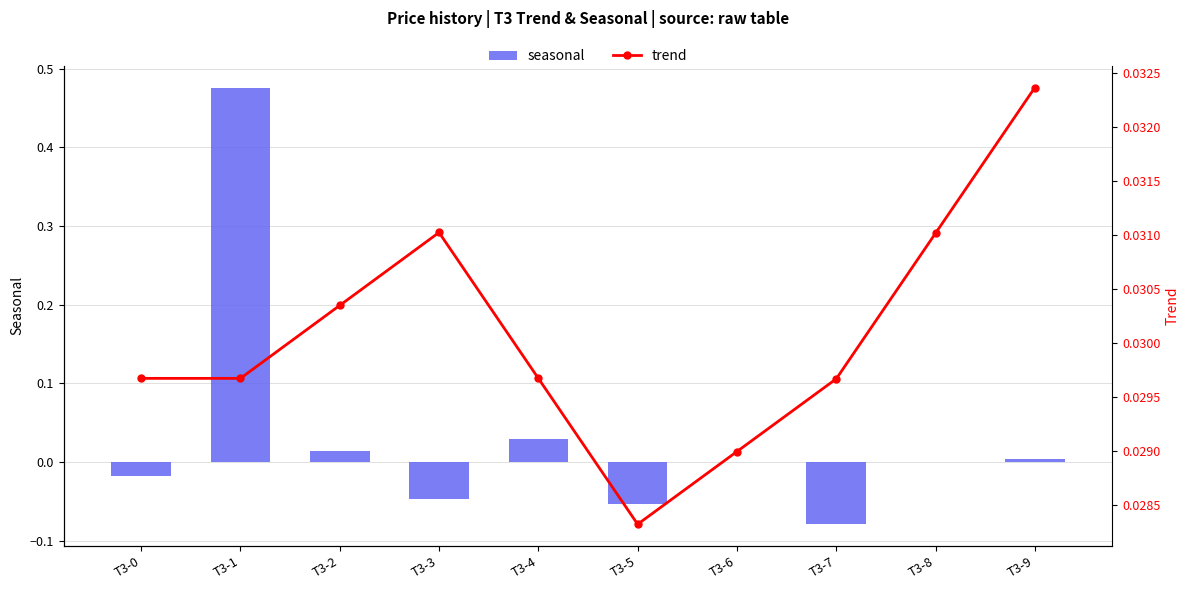

Rank the categories by trend value from lowest to highest.

T3-5, T3-6, T3-7, T3-0, T3-1, T3-4, T3-2, T3-8, T3-3, T3-9